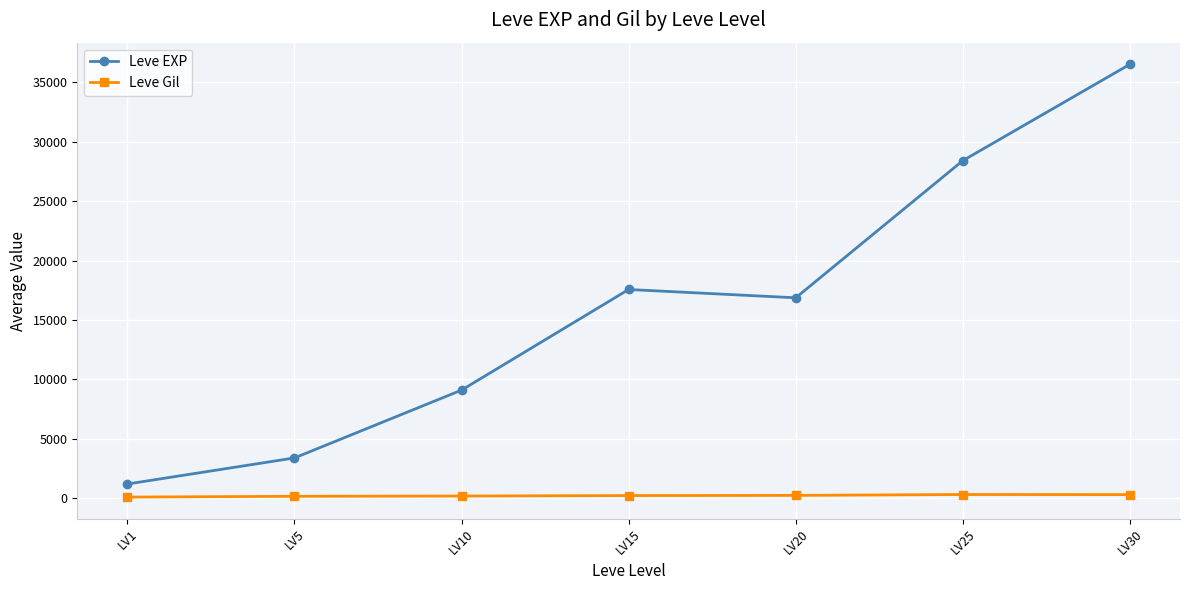

What is the sum of the Leve EXP values at LV15 and LV10?

26670.0